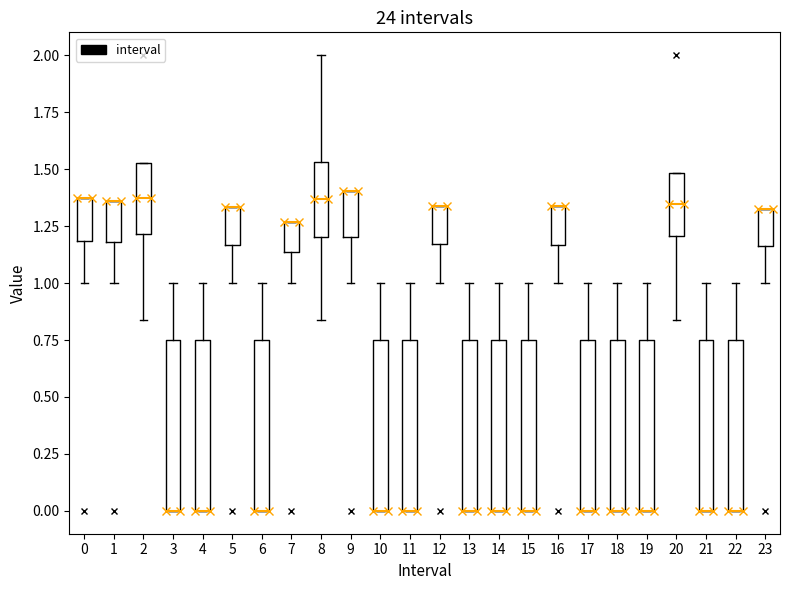

Reading left to right, read every box against the y-axis: the position of its median line, the range the box covers, and the ends of its whiskers. The values are not printed on the chart, so give them approximately, as read against the axis.

0: median 1.35 (drawn on the box's upper edge), box 1.20 to 1.35, whiskers 1.00 to 1.35
1: median 1.35 (drawn on the box's upper edge), box 1.20 to 1.35, whiskers 1.00 to 1.35
2: median 1.35, box 1.20 to 1.55, whiskers 0.85 to 1.55
3: median 0.00 (drawn on the box's lower edge), box 0.00 to 0.75, whiskers 0.00 to 1.00
4: median 0.00 (drawn on the box's lower edge), box 0.00 to 0.75, whiskers 0.00 to 1.00
5: median 1.35 (drawn on the box's upper edge), box 1.15 to 1.35, whiskers 1.00 to 1.35
6: median 0.00 (drawn on the box's lower edge), box 0.00 to 0.75, whiskers 0.00 to 1.00
7: median 1.25 (drawn on the box's upper edge), box 1.15 to 1.25, whiskers 1.00 to 1.25
8: median 1.35, box 1.20 to 1.55, whiskers 0.85 to 2.00
9: median 1.40 (drawn on the box's upper edge), box 1.20 to 1.40, whiskers 1.00 to 1.40
10: median 0.00 (drawn on the box's lower edge), box 0.00 to 0.75, whiskers 0.00 to 1.00
11: median 0.00 (drawn on the box's lower edge), box 0.00 to 0.75, whiskers 0.00 to 1.00
12: median 1.35 (drawn on the box's upper edge), box 1.15 to 1.35, whiskers 1.00 to 1.35
13: median 0.00 (drawn on the box's lower edge), box 0.00 to 0.75, whiskers 0.00 to 1.00
14: median 0.00 (drawn on the box's lower edge), box 0.00 to 0.75, whiskers 0.00 to 1.00
15: median 0.00 (drawn on the box's lower edge), box 0.00 to 0.75, whiskers 0.00 to 1.00
16: median 1.35 (drawn on the box's upper edge), box 1.15 to 1.35, whiskers 1.00 to 1.35
17: median 0.00 (drawn on the box's lower edge), box 0.00 to 0.75, whiskers 0.00 to 1.00
18: median 0.00 (drawn on the box's lower edge), box 0.00 to 0.75, whiskers 0.00 to 1.00
19: median 0.00 (drawn on the box's lower edge), box 0.00 to 0.75, whiskers 0.00 to 1.00
20: median 1.35, box 1.20 to 1.50, whiskers 0.85 to 1.50
21: median 0.00 (drawn on the box's lower edge), box 0.00 to 0.75, whiskers 0.00 to 1.00
22: median 0.00 (drawn on the box's lower edge), box 0.00 to 0.75, whiskers 0.00 to 1.00
23: median 1.35 (drawn on the box's upper edge), box 1.15 to 1.35, whiskers 1.00 to 1.35